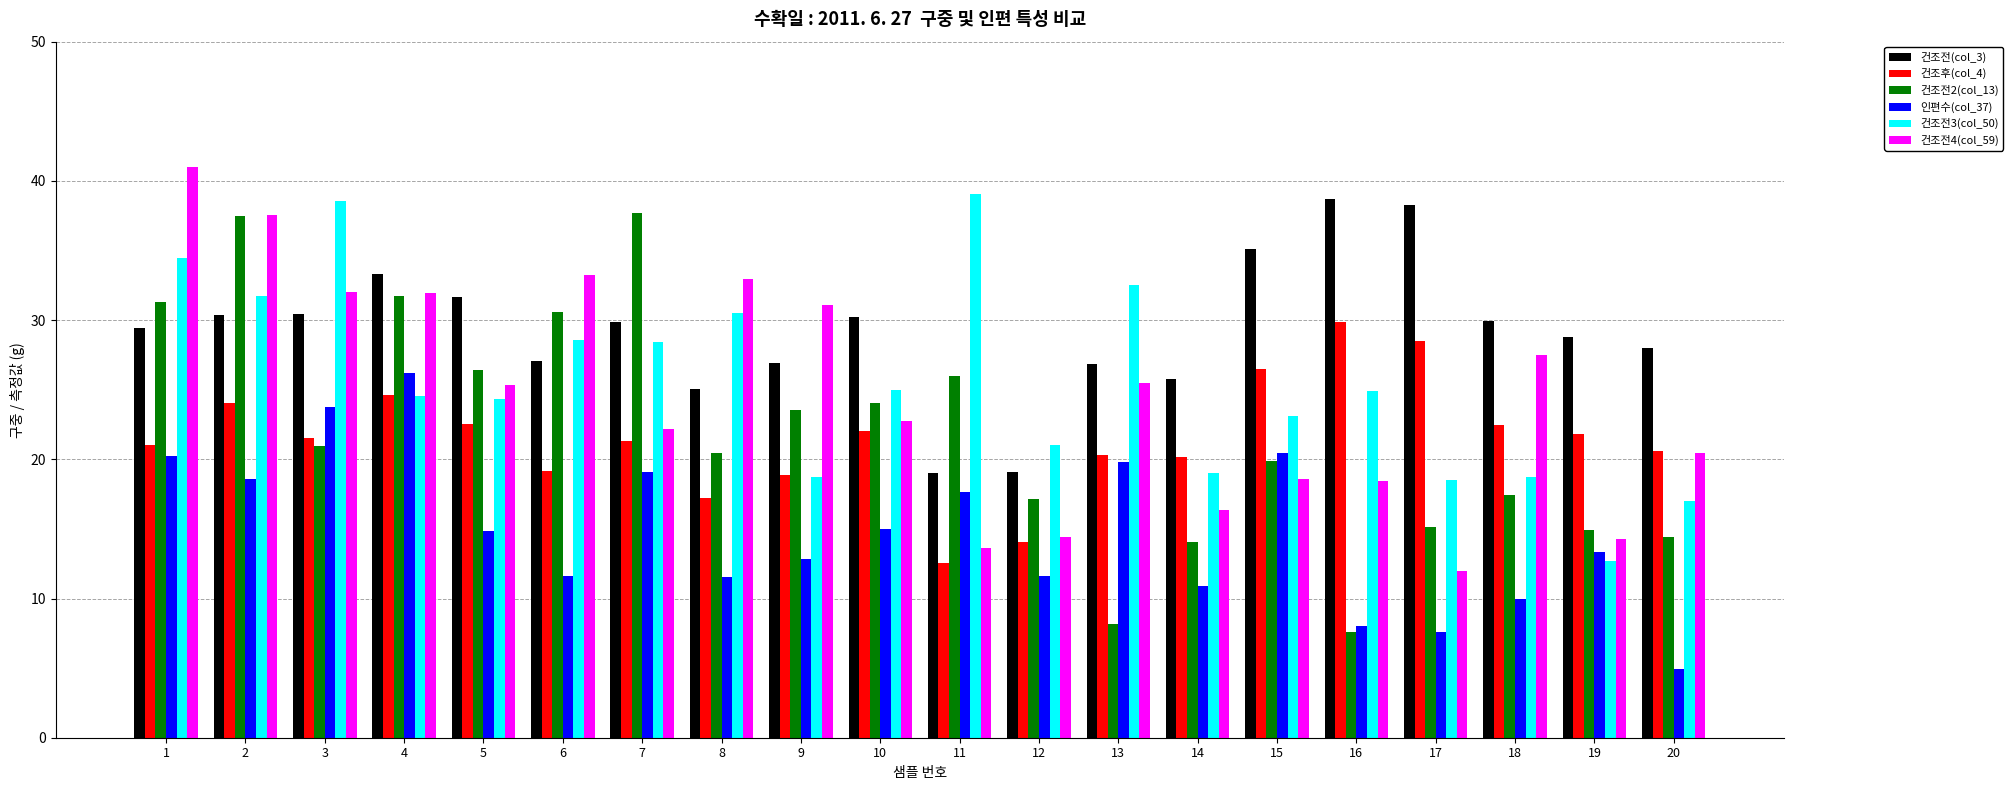

Which series has the largest total across all categories?

건조전(col_3)